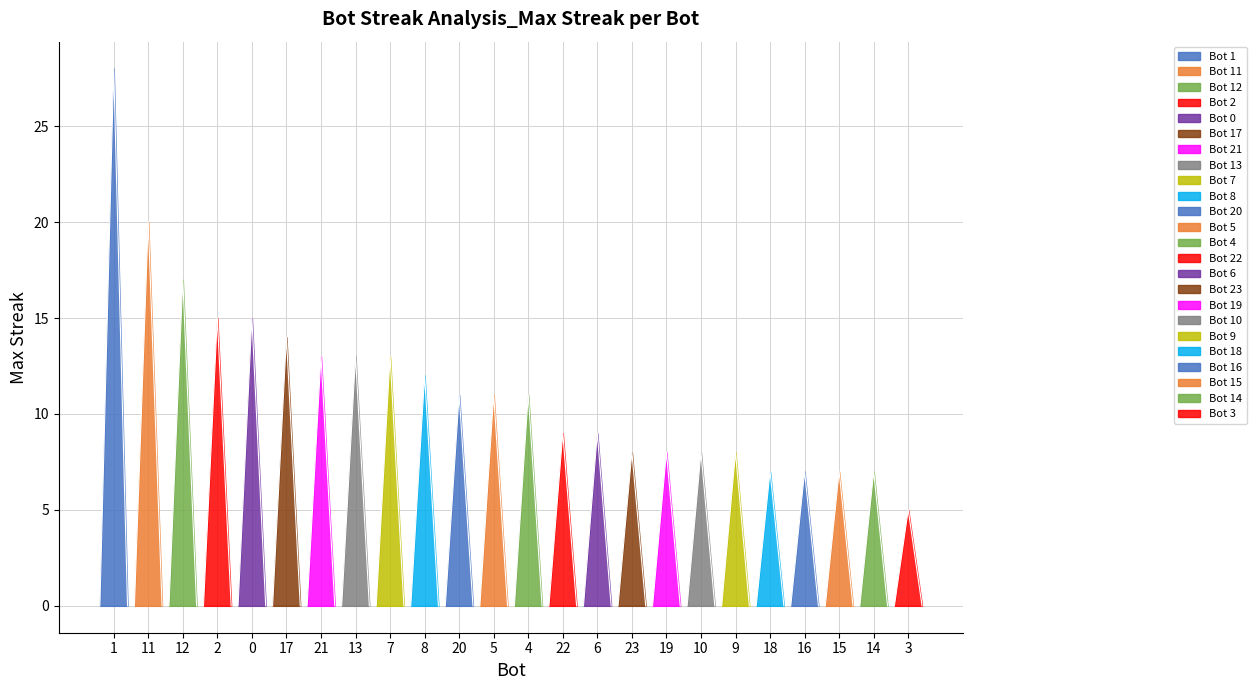

What is the ratio of the value at 6 to the value at 0?

0.6